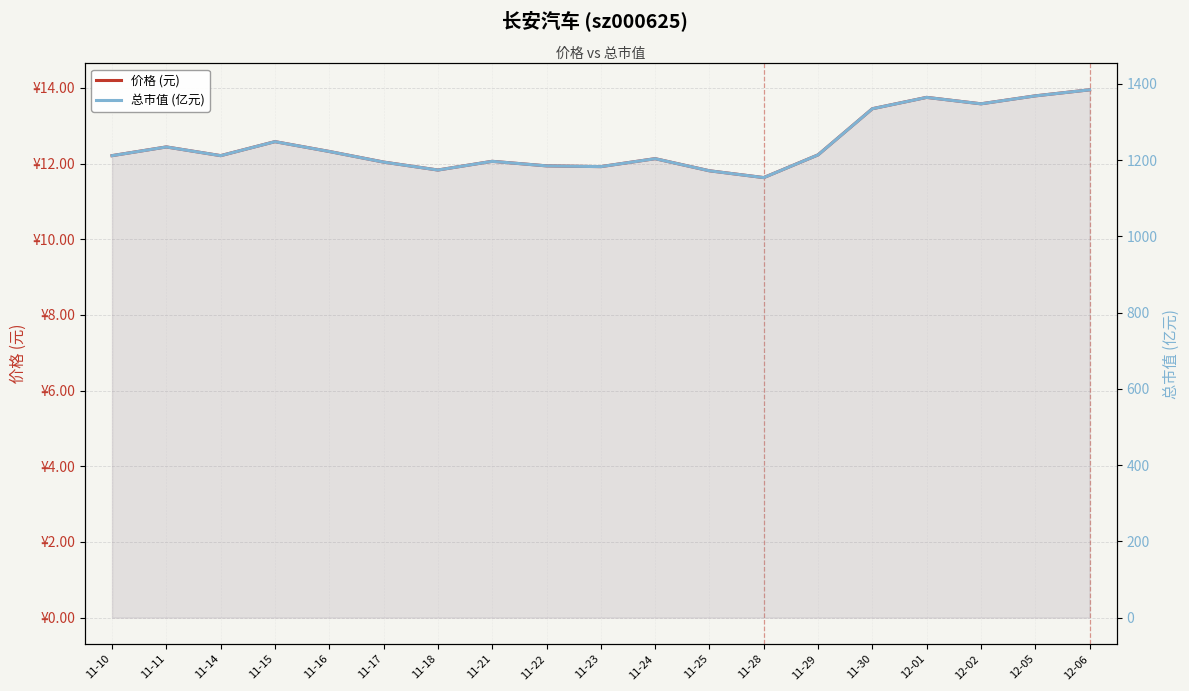

What is the total value across all series at 12-02?

1361.0